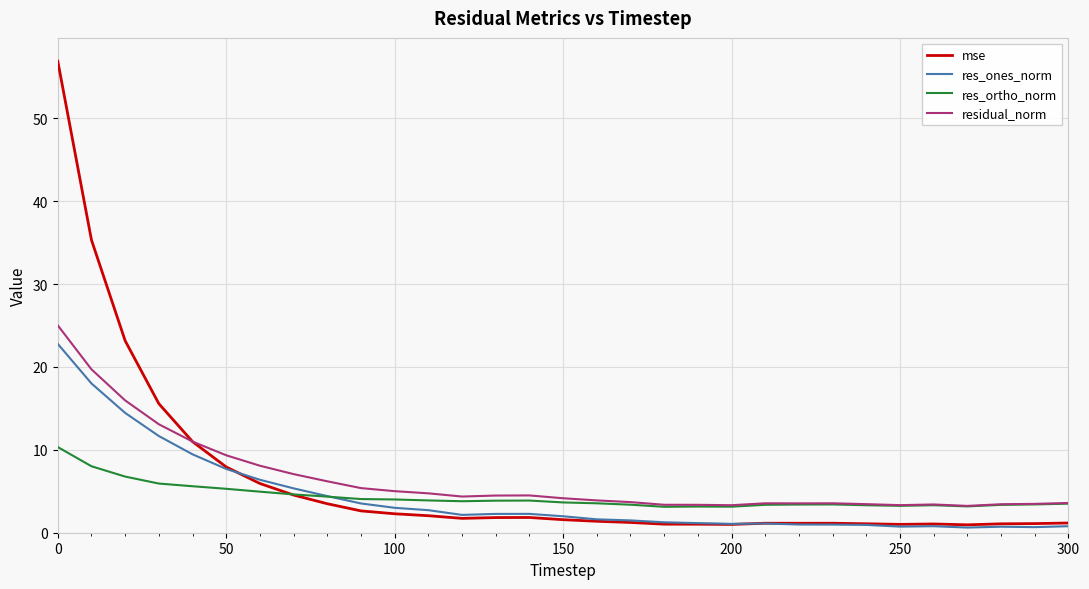

Which series has the widest spread of values?

mse